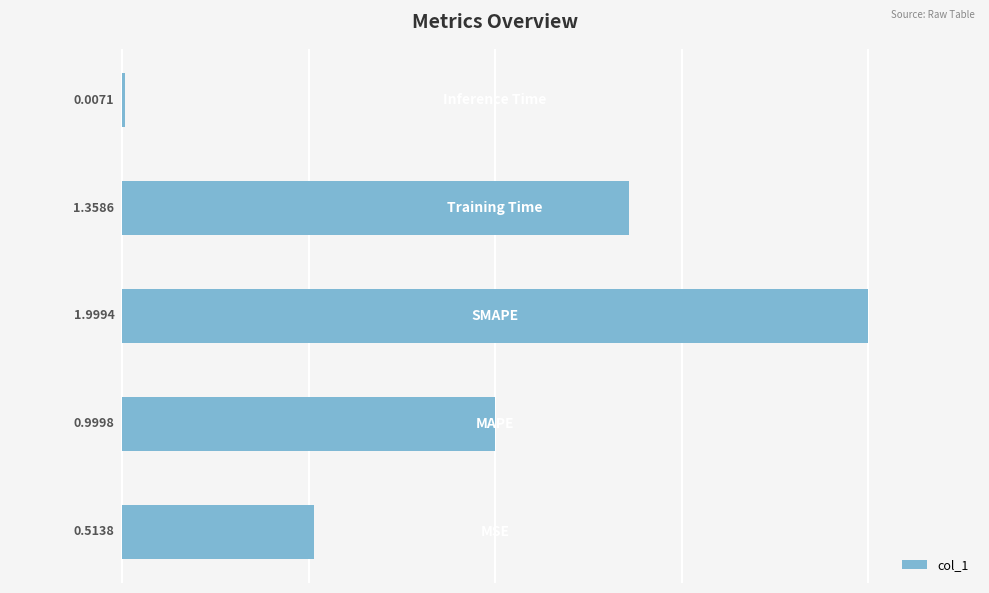

What is the sum of all values?

4.9